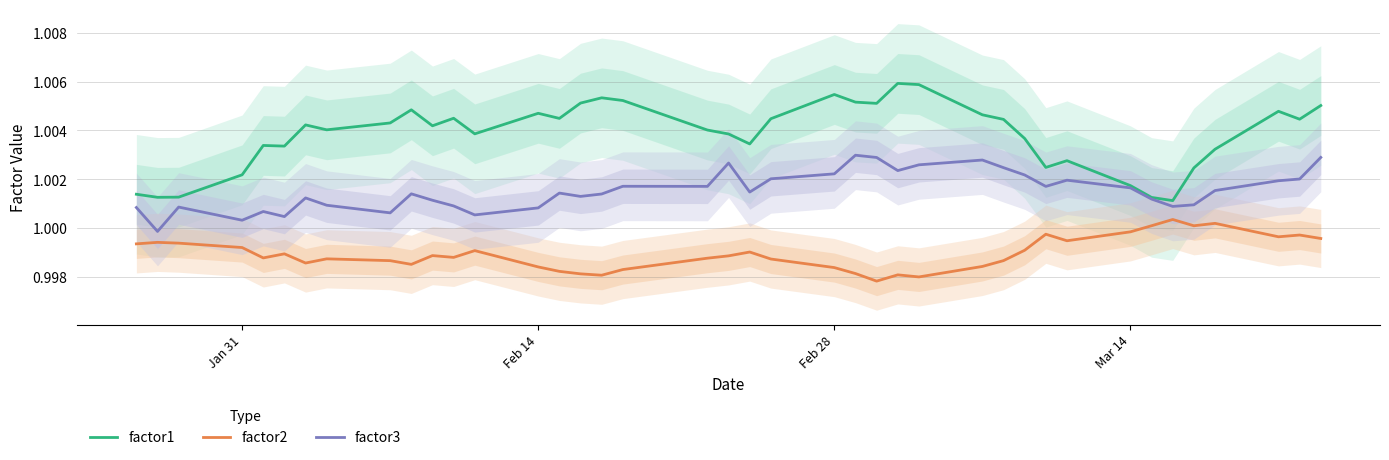

What are all the series names shown in the legend?

factor1, factor2, factor3